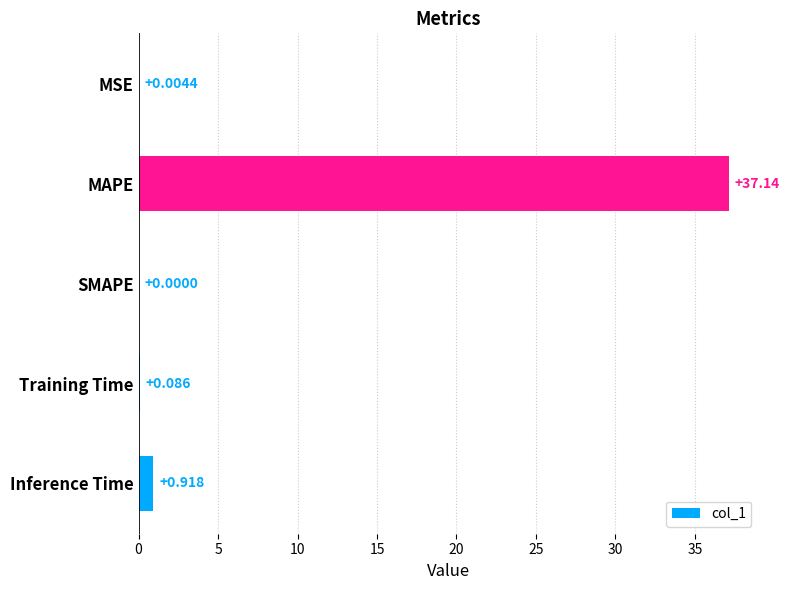

At which category does the chart reach its peak across all series?

MAPE